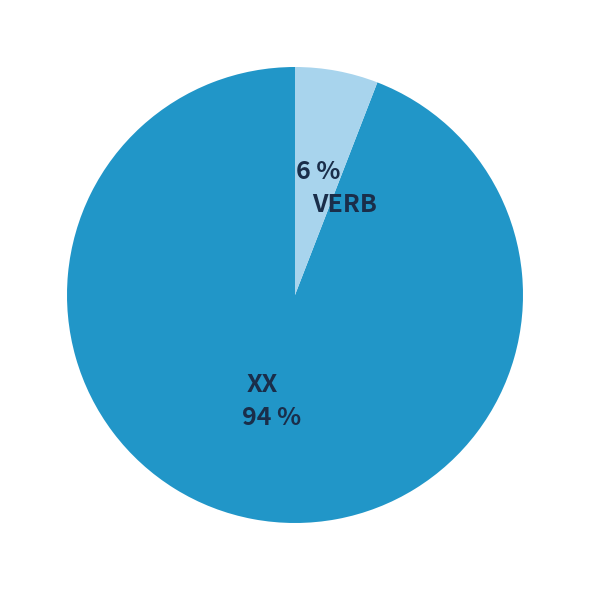

Is it true that VERB is 12% of the pie?

False